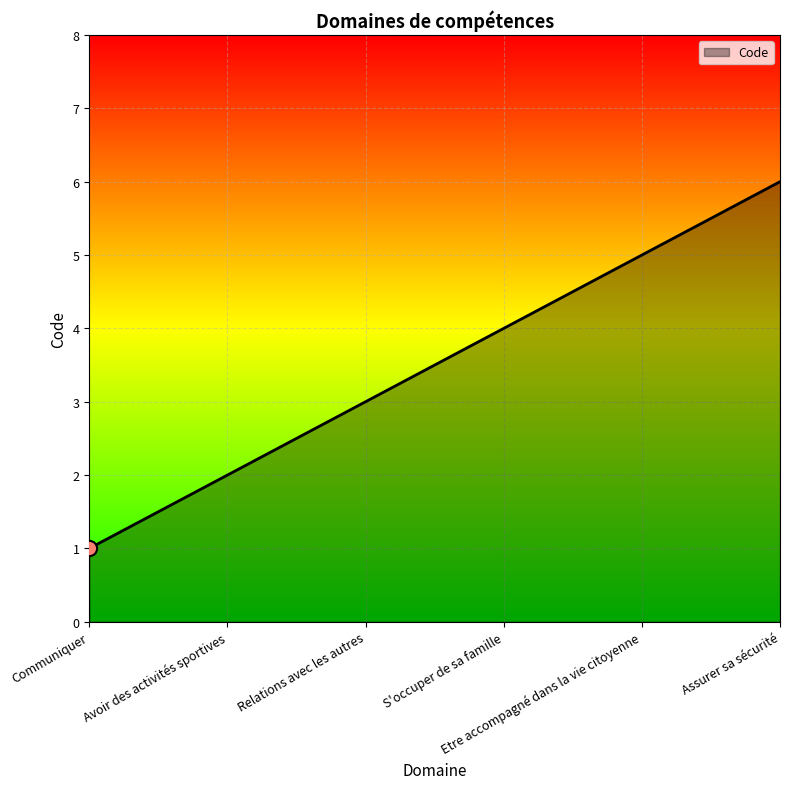

What is the change in value from Etre accompagné dans la vie citoyenne to Assurer sa sécurité?

+1